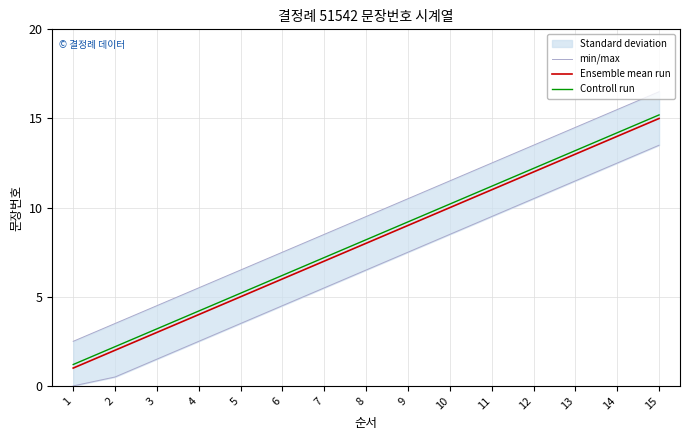

Which series changed the most between 1 and 3?

Ensemble mean run